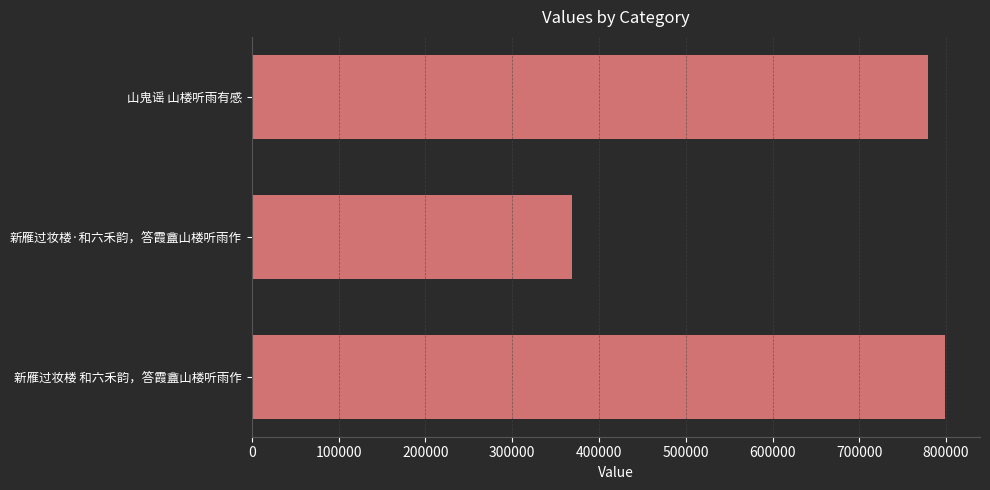

Which category has the lowest value across all series?

新雁过妆楼·和六禾韵，答霞盦山楼听雨作